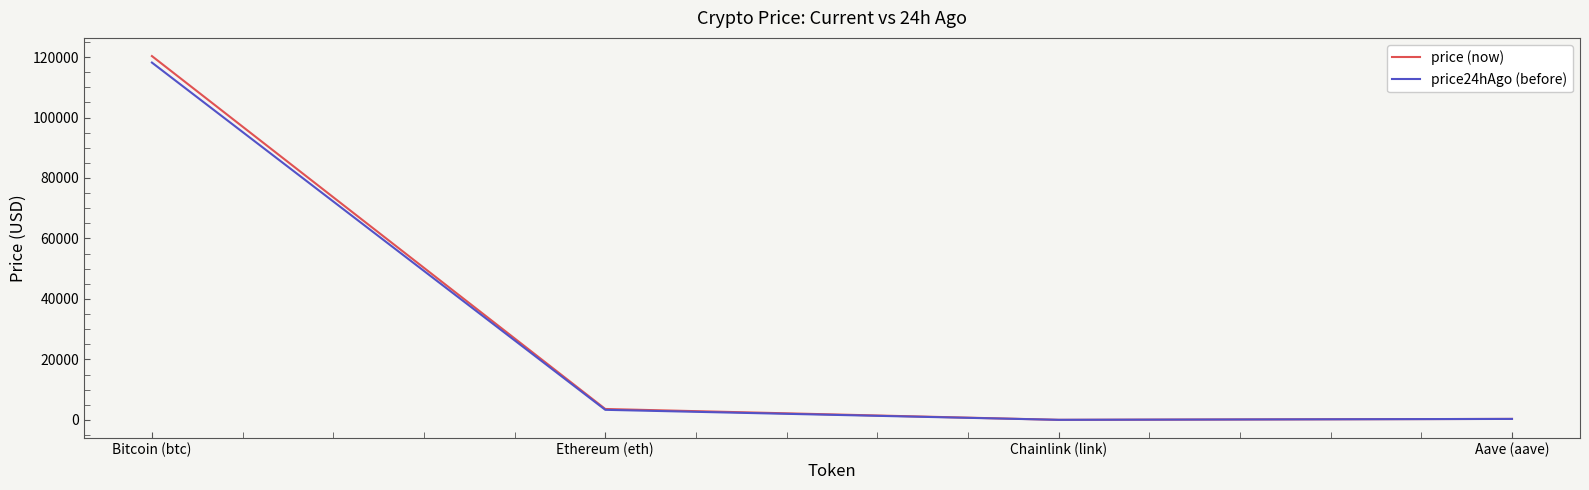

What is the approximate value of price (now) at Aave (aave)?

326.7